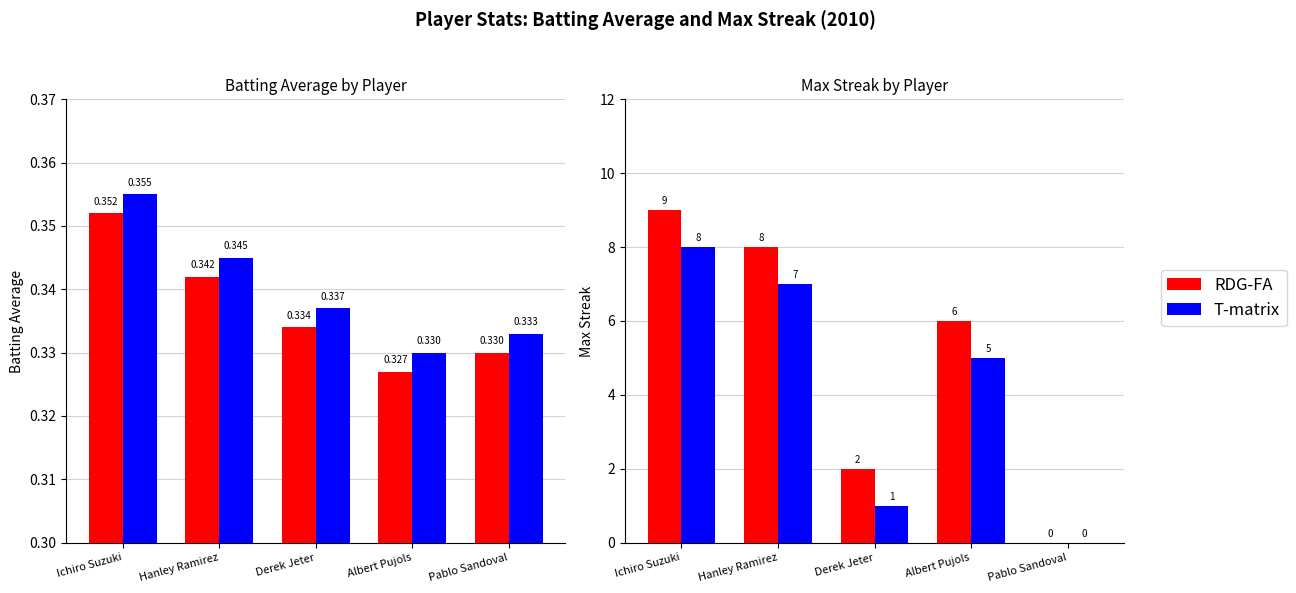

At which label does Max Streak first exceed 6?

Ichiro Suzuki